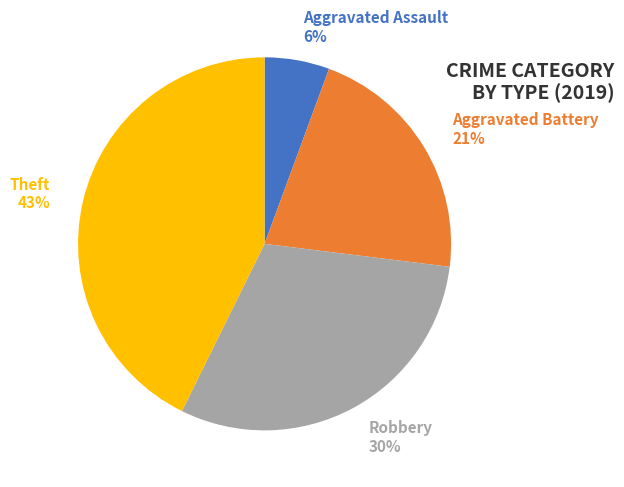

True or false: Theft accounts for 53% of the total.

False